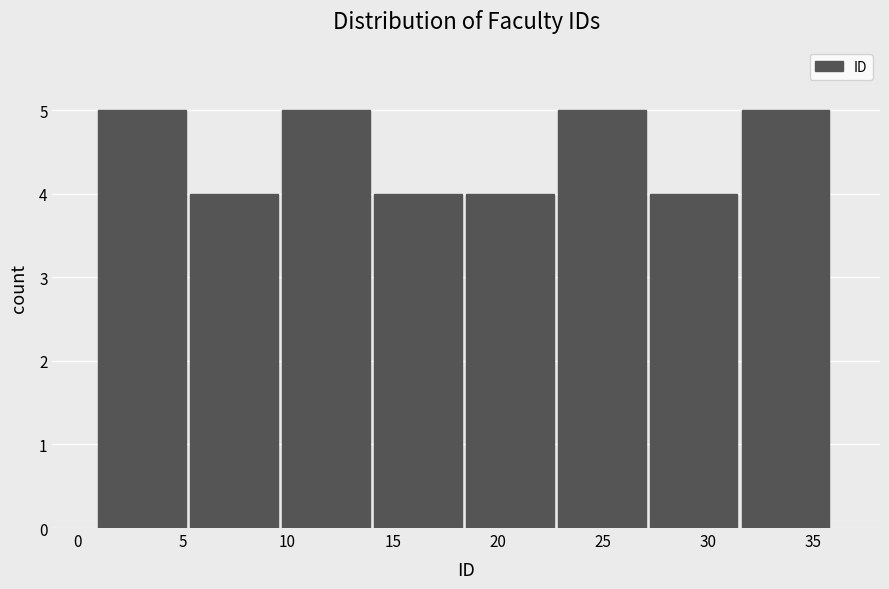

Reading left to right, list every bar in this chart as the range it spans on the x-axis followed by its height. Neither the bar edges nor the heights are printed on the chart, so give them approximately, as read against the axes.

1.0 to 5.5: 5
5.5 to 10.0: 4
10.0 to 14.0: 5
14.0 to 18.5: 4
18.5 to 23.0: 4
23.0 to 27.5: 5
27.5 to 31.5: 4
31.5 to 36.0: 5